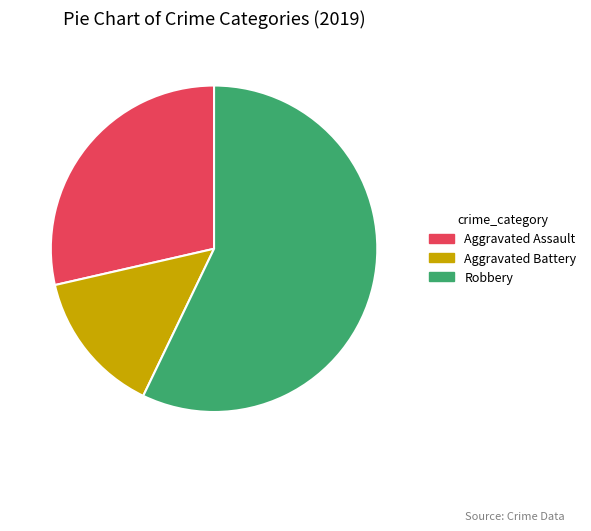

Which category accounts for the majority?

Robbery